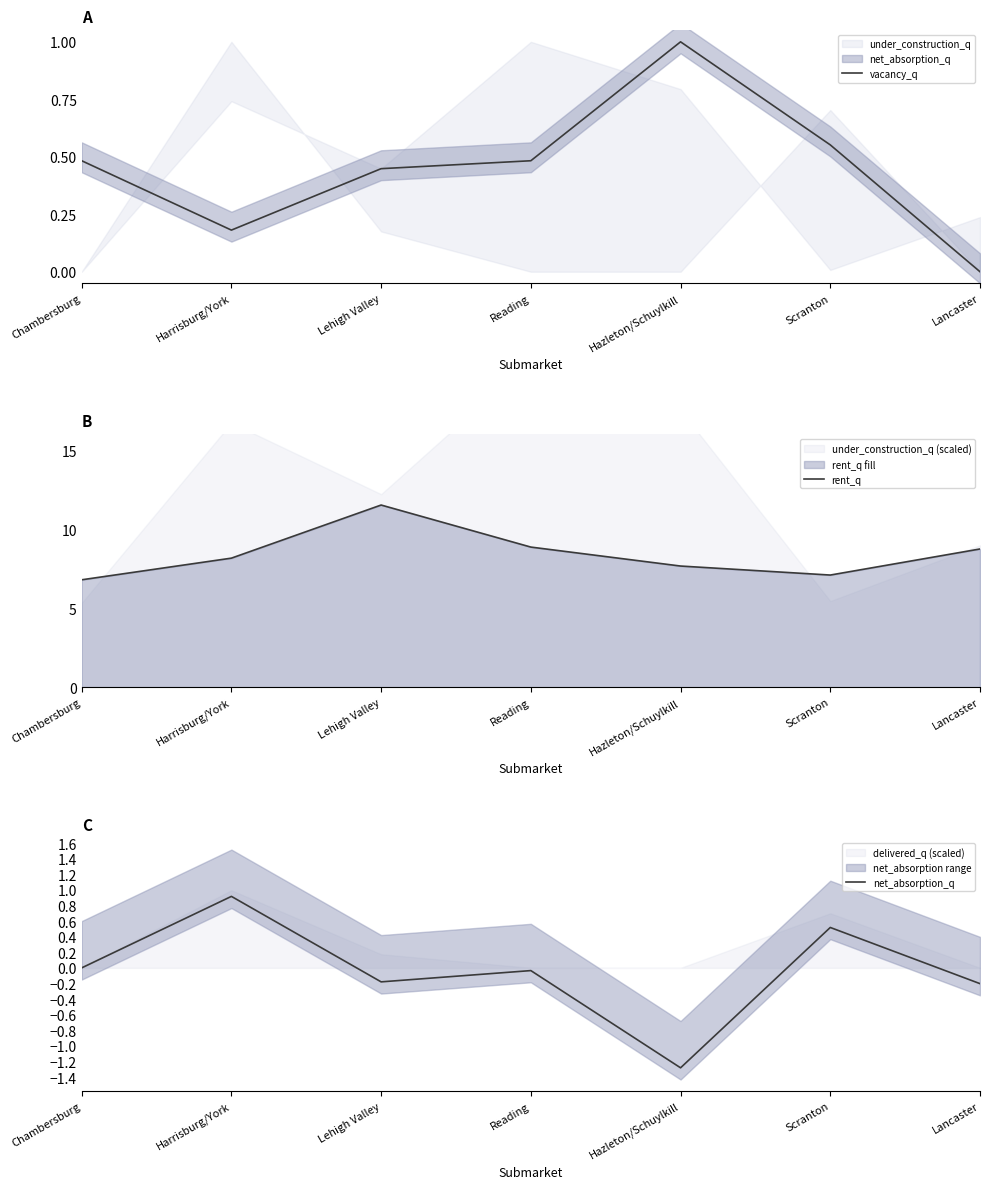

What is the total value across all series at Chambersburg?

7.3